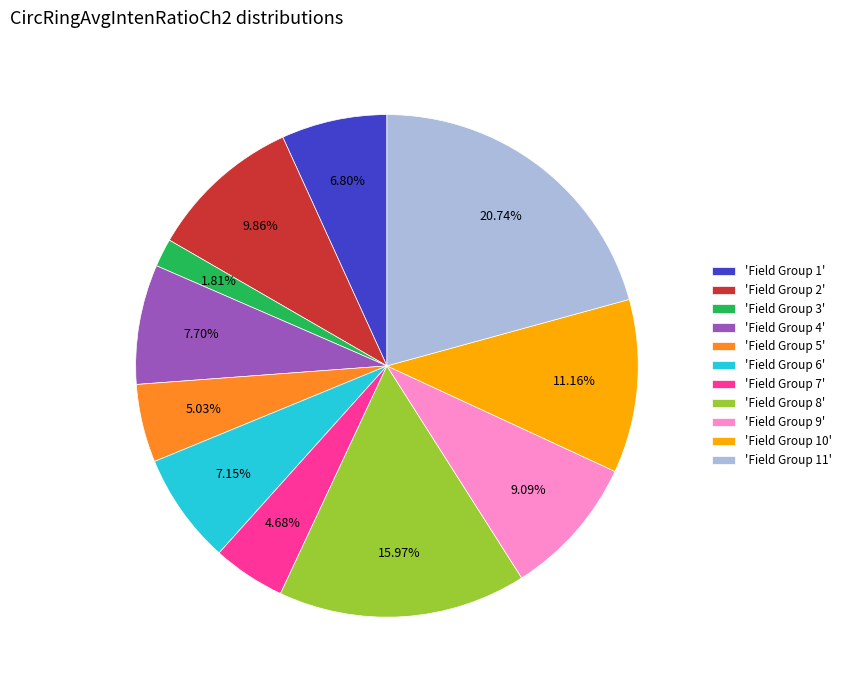

Is there a majority slice in this chart?

No